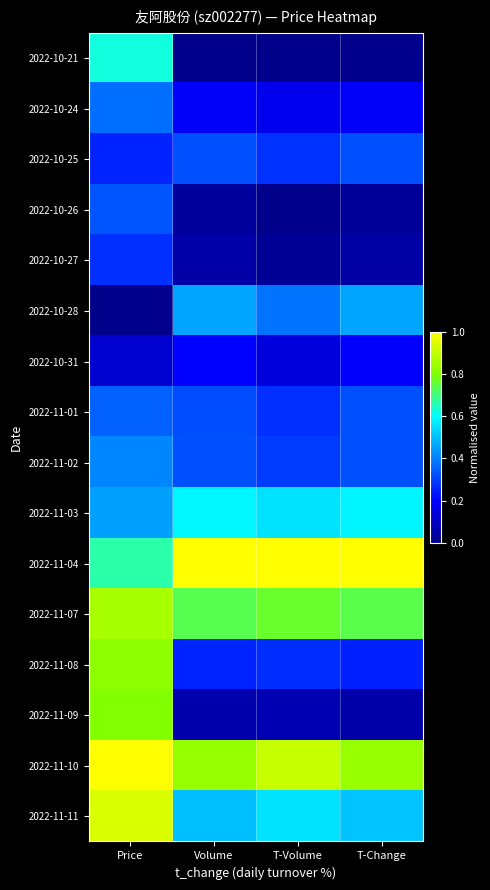

How many distinct data groups are displayed?

16